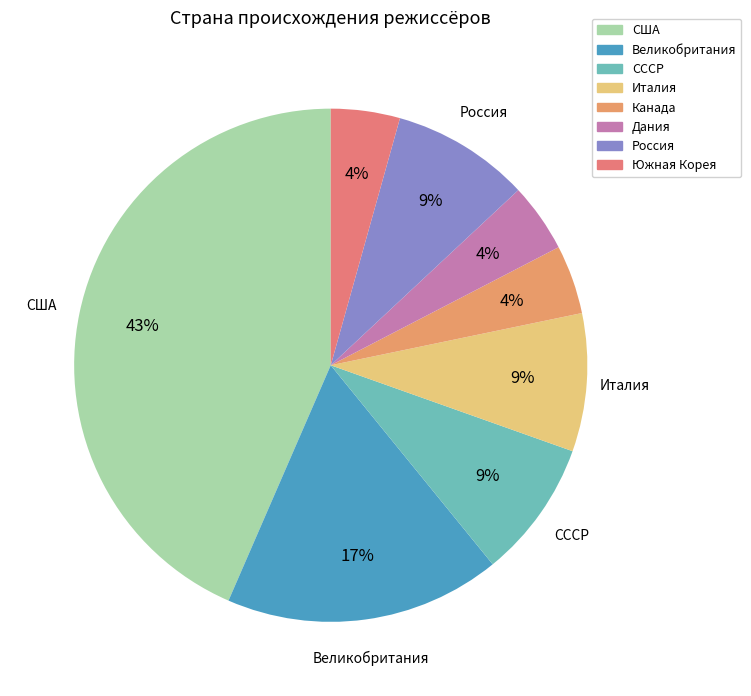

To the nearest percent, what portion does США represent?

43%